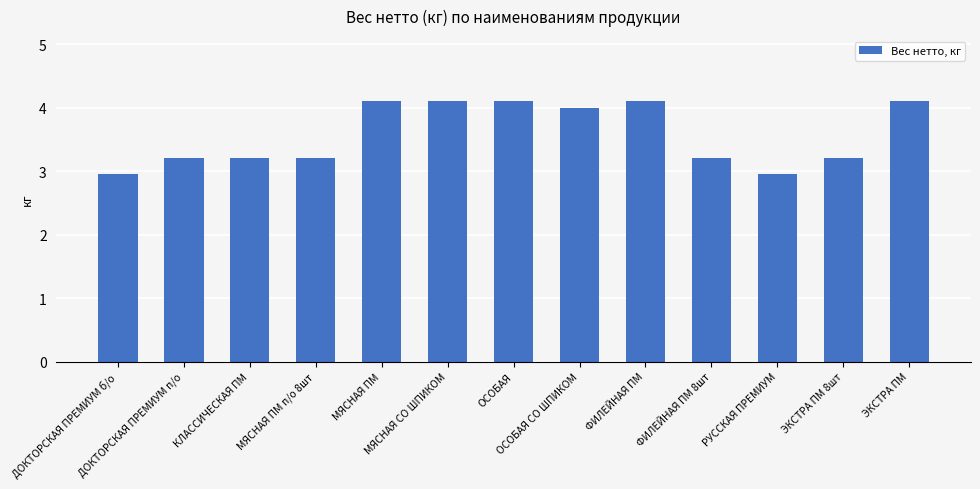

What is the value of the 13th bar from the left?

4.1